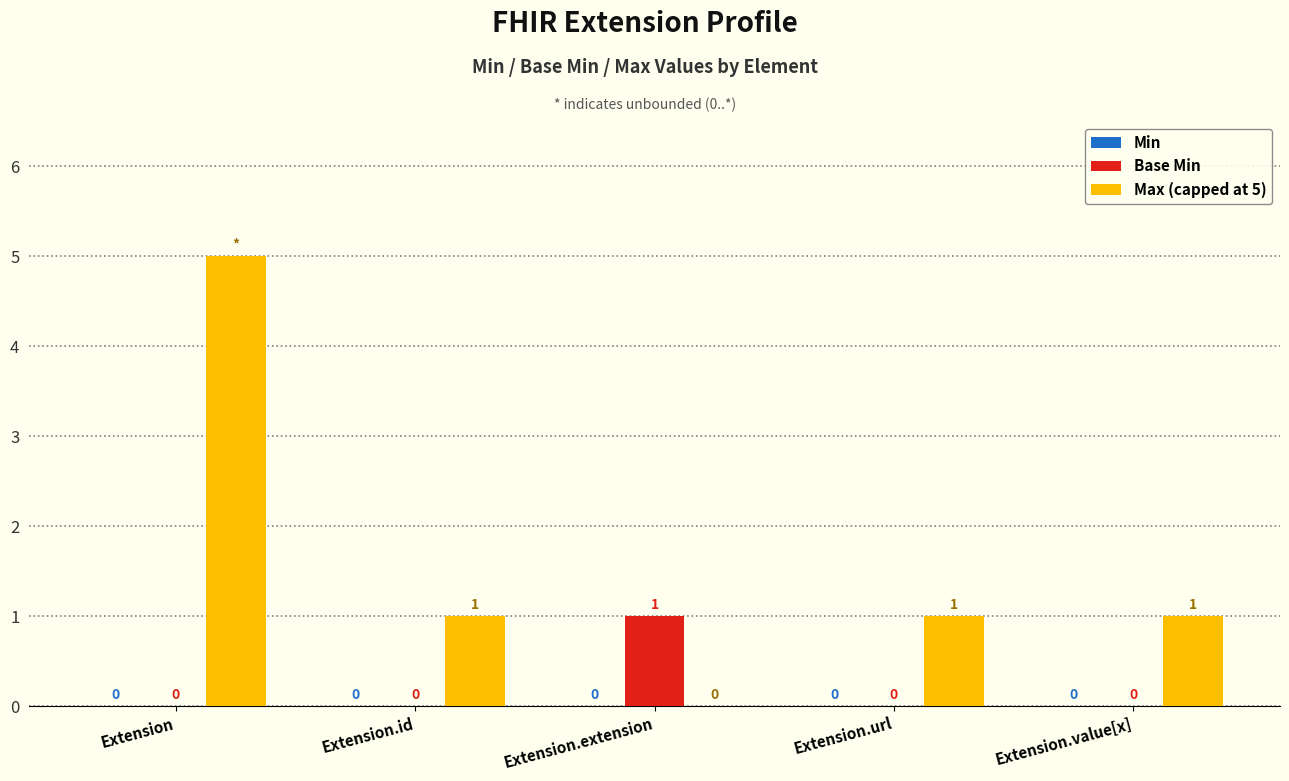

What is the maximum value shown in the chart?

5